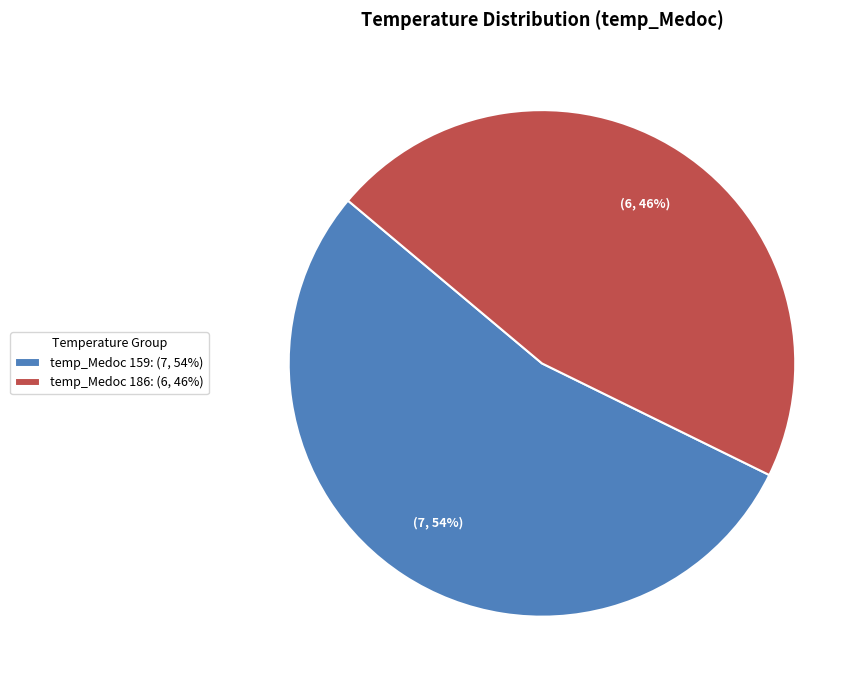

Does any single category account for the majority?

Yes